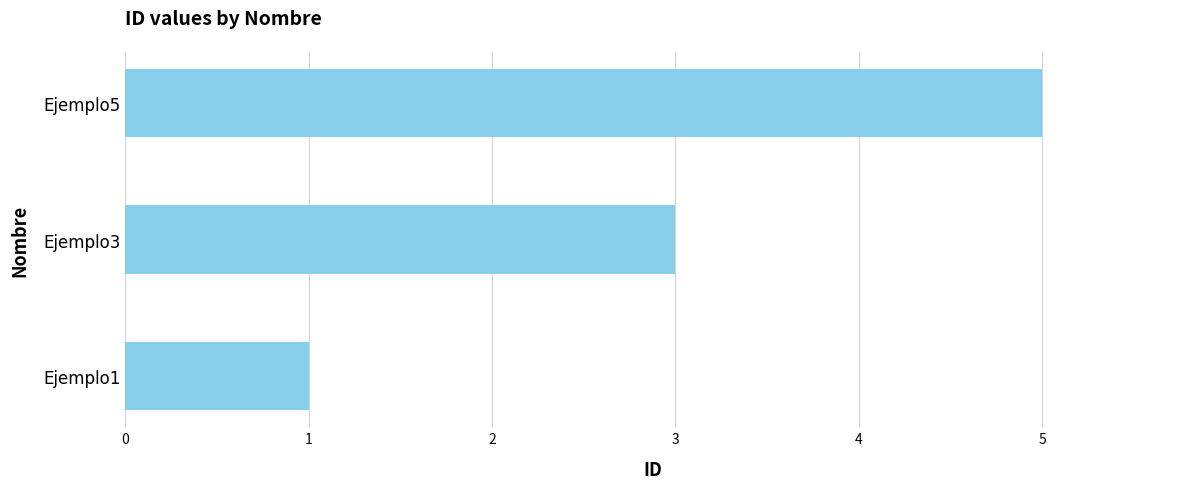

What is the sum of all values?

9